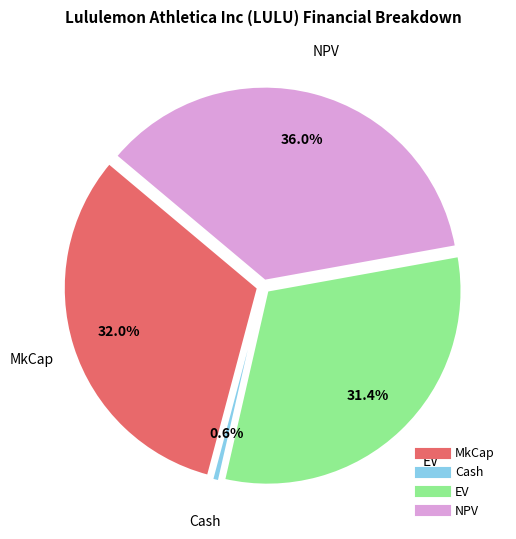

To the nearest percent, what portion does NPV represent?

36%